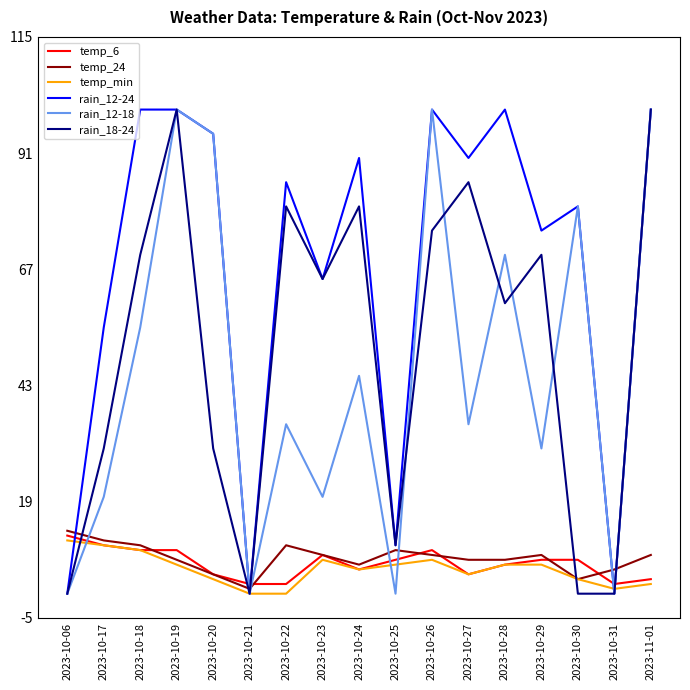

Which category has the highest value in the temp_24 series?

2023-10-06